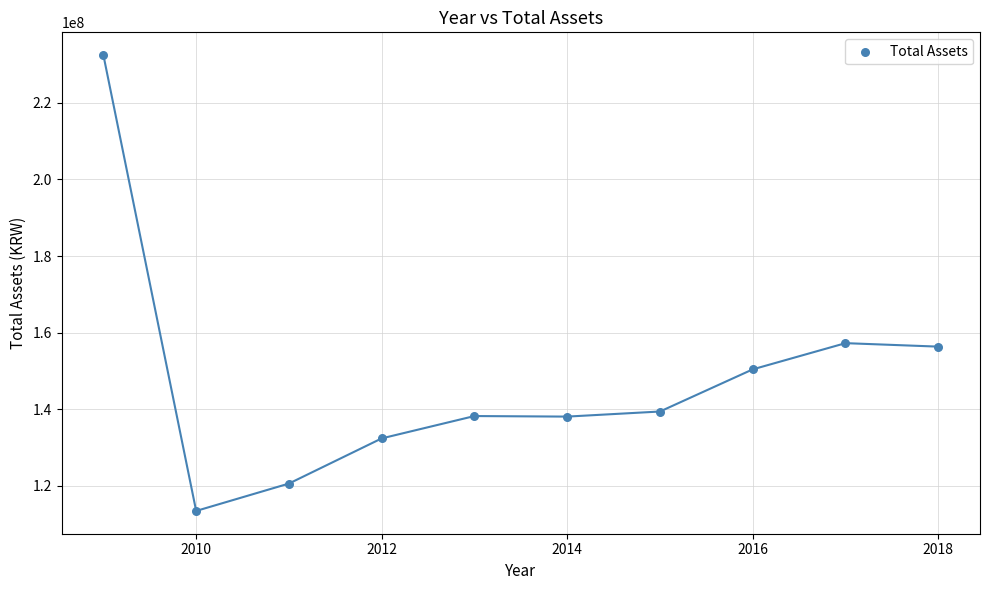

What is the range of Y values (max minus min)?

119002157